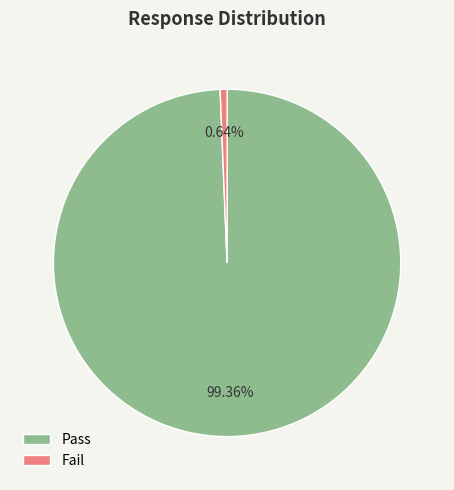

Which has a higher value, Pass or Fail?

Pass